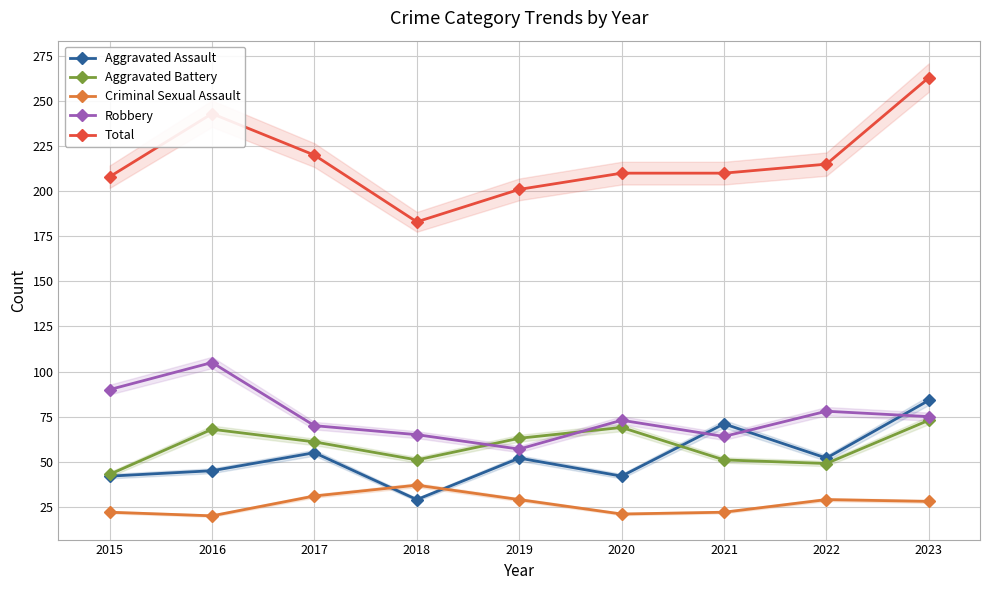

At how many categories does at least one series exceed 46?

9